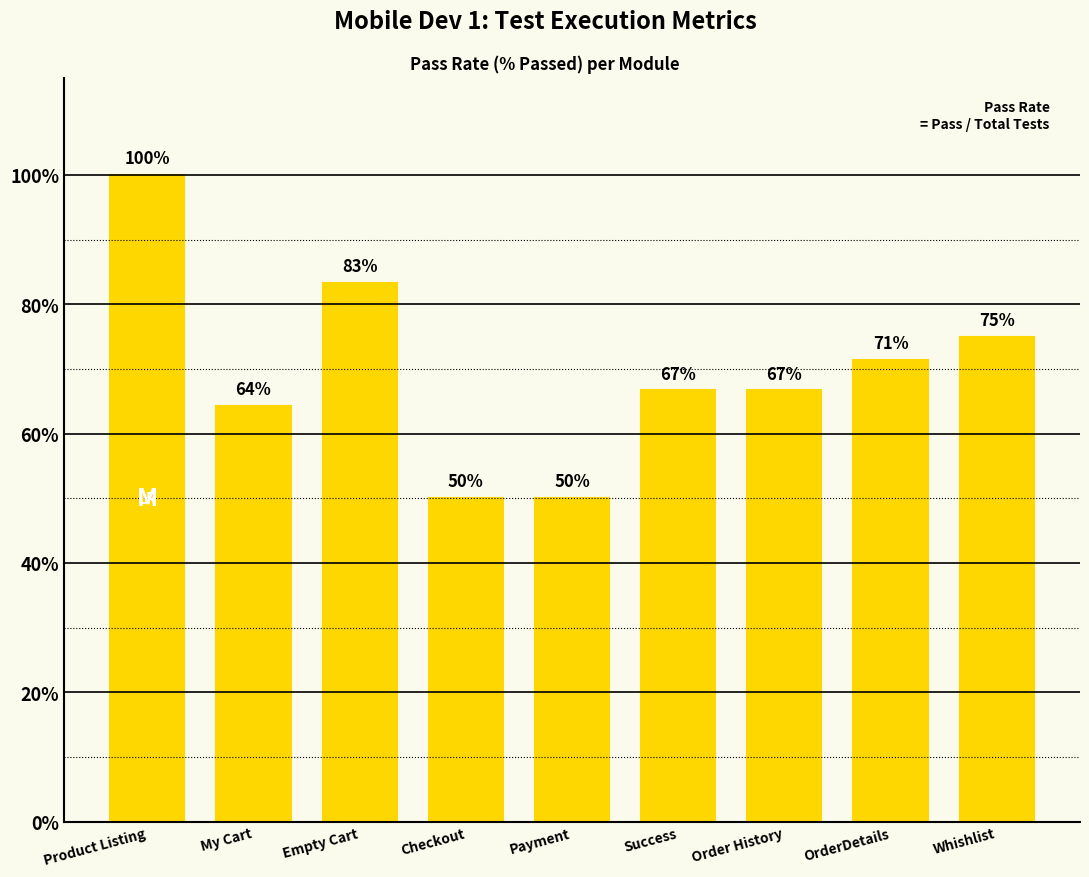

Does the chart contain any negative values?

No